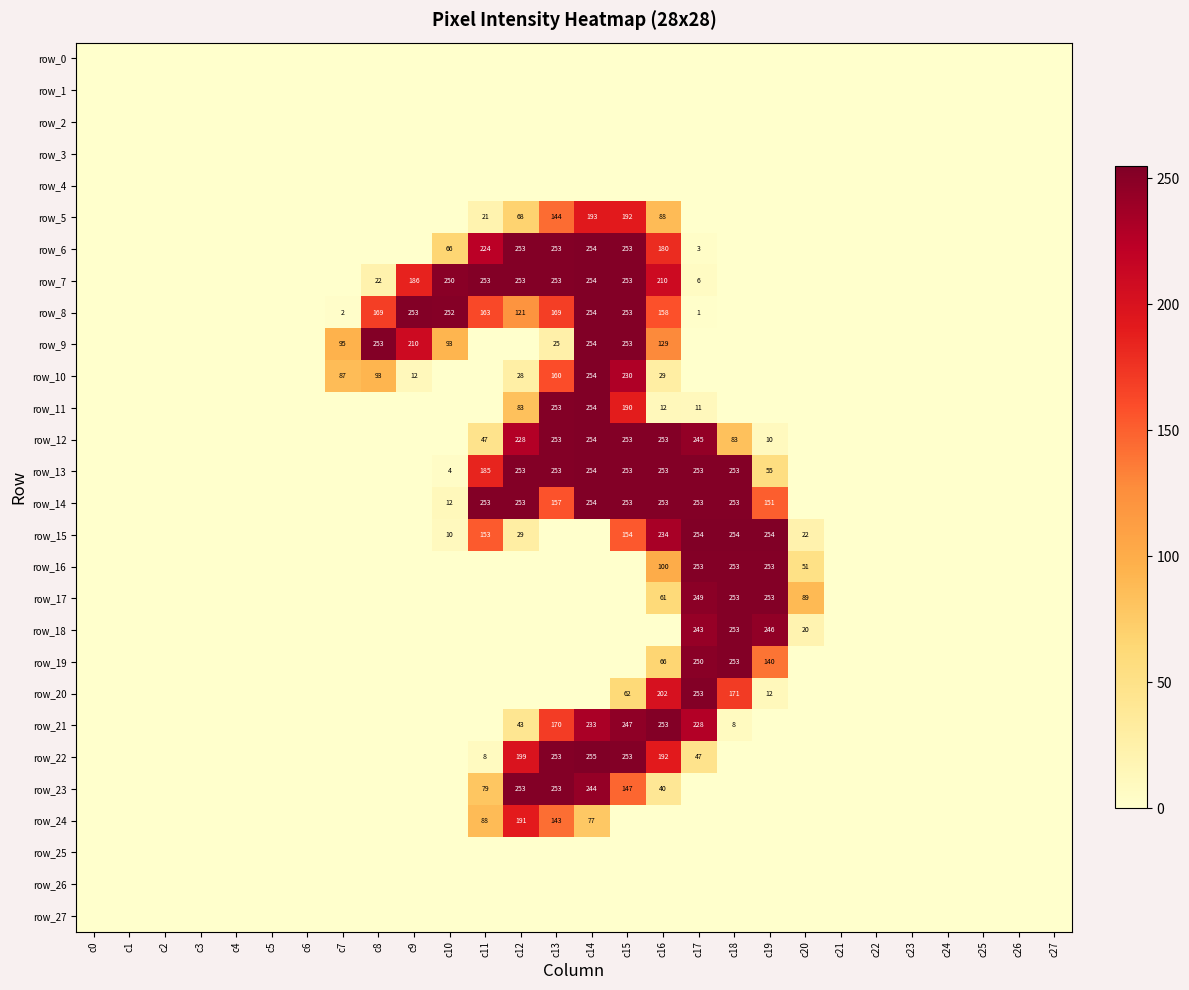

True or false: row_13 has a value of 0 at c21.

True